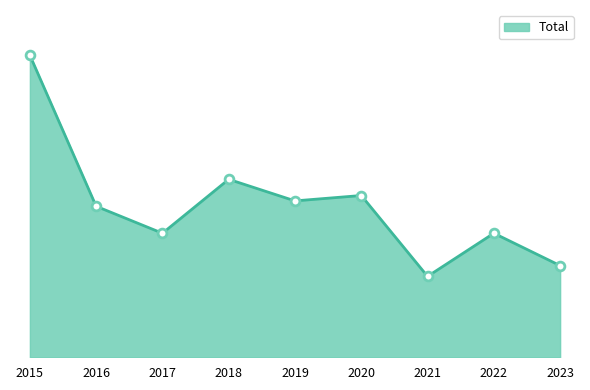

What is the ratio of the value at 2020 to the value at 2017?

1.3